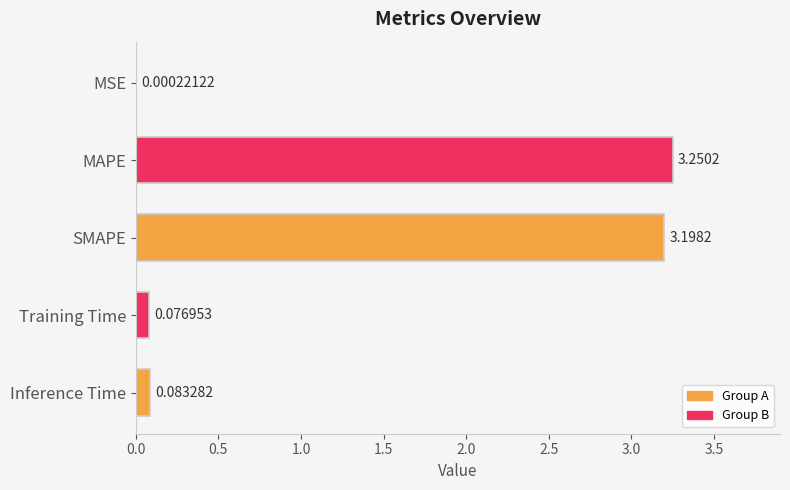

Are the bars horizontal?

Yes